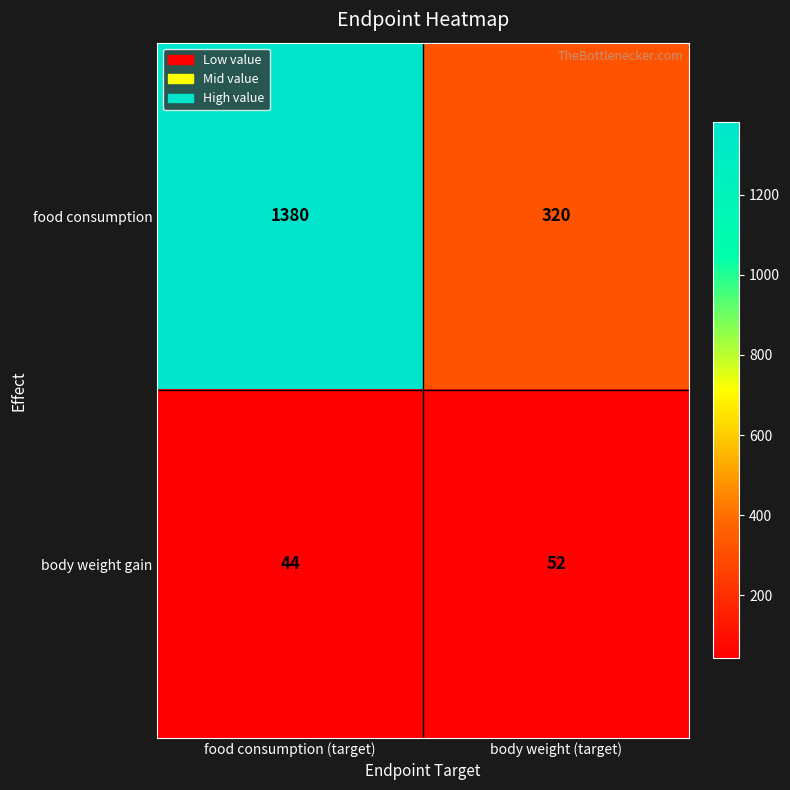

Reading left to right, extract all data points from this chart.

food consumption: food consumption (target)=1380	body weight (target)=320
body weight gain: food consumption (target)=44	body weight (target)=52